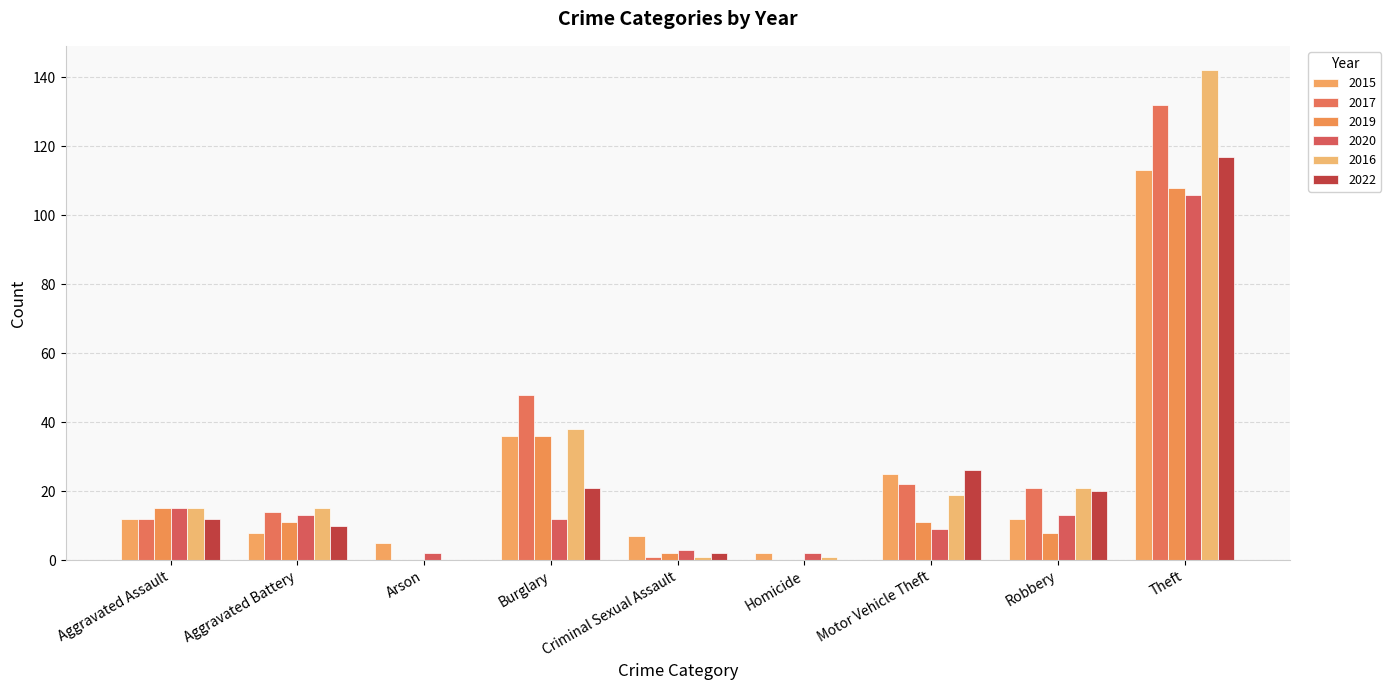

What is the spread (max minus min) of values at Robbery?

13